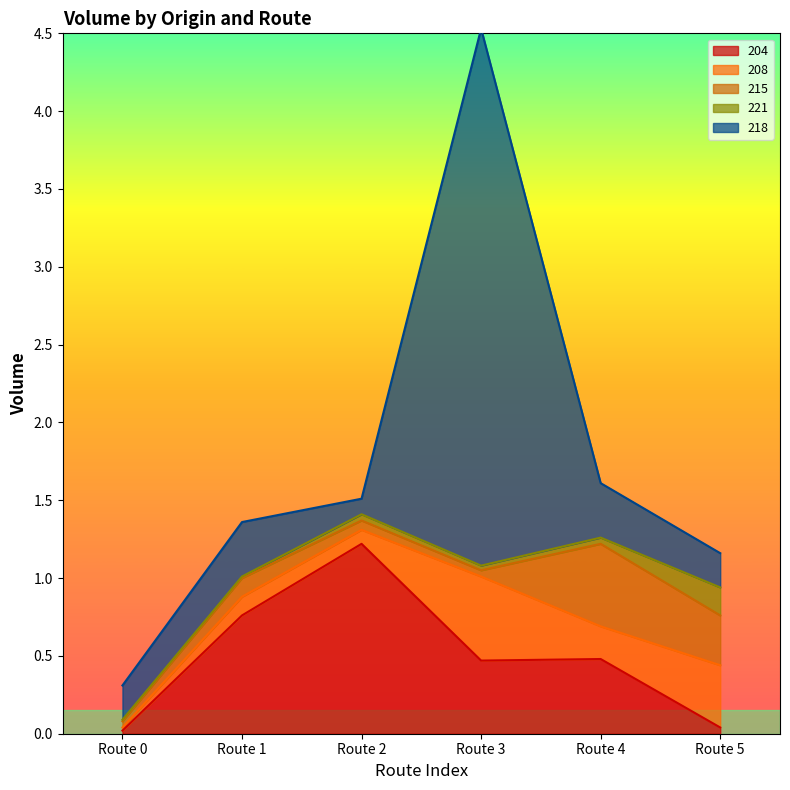

What is the highest value of the 218 series?

3.5